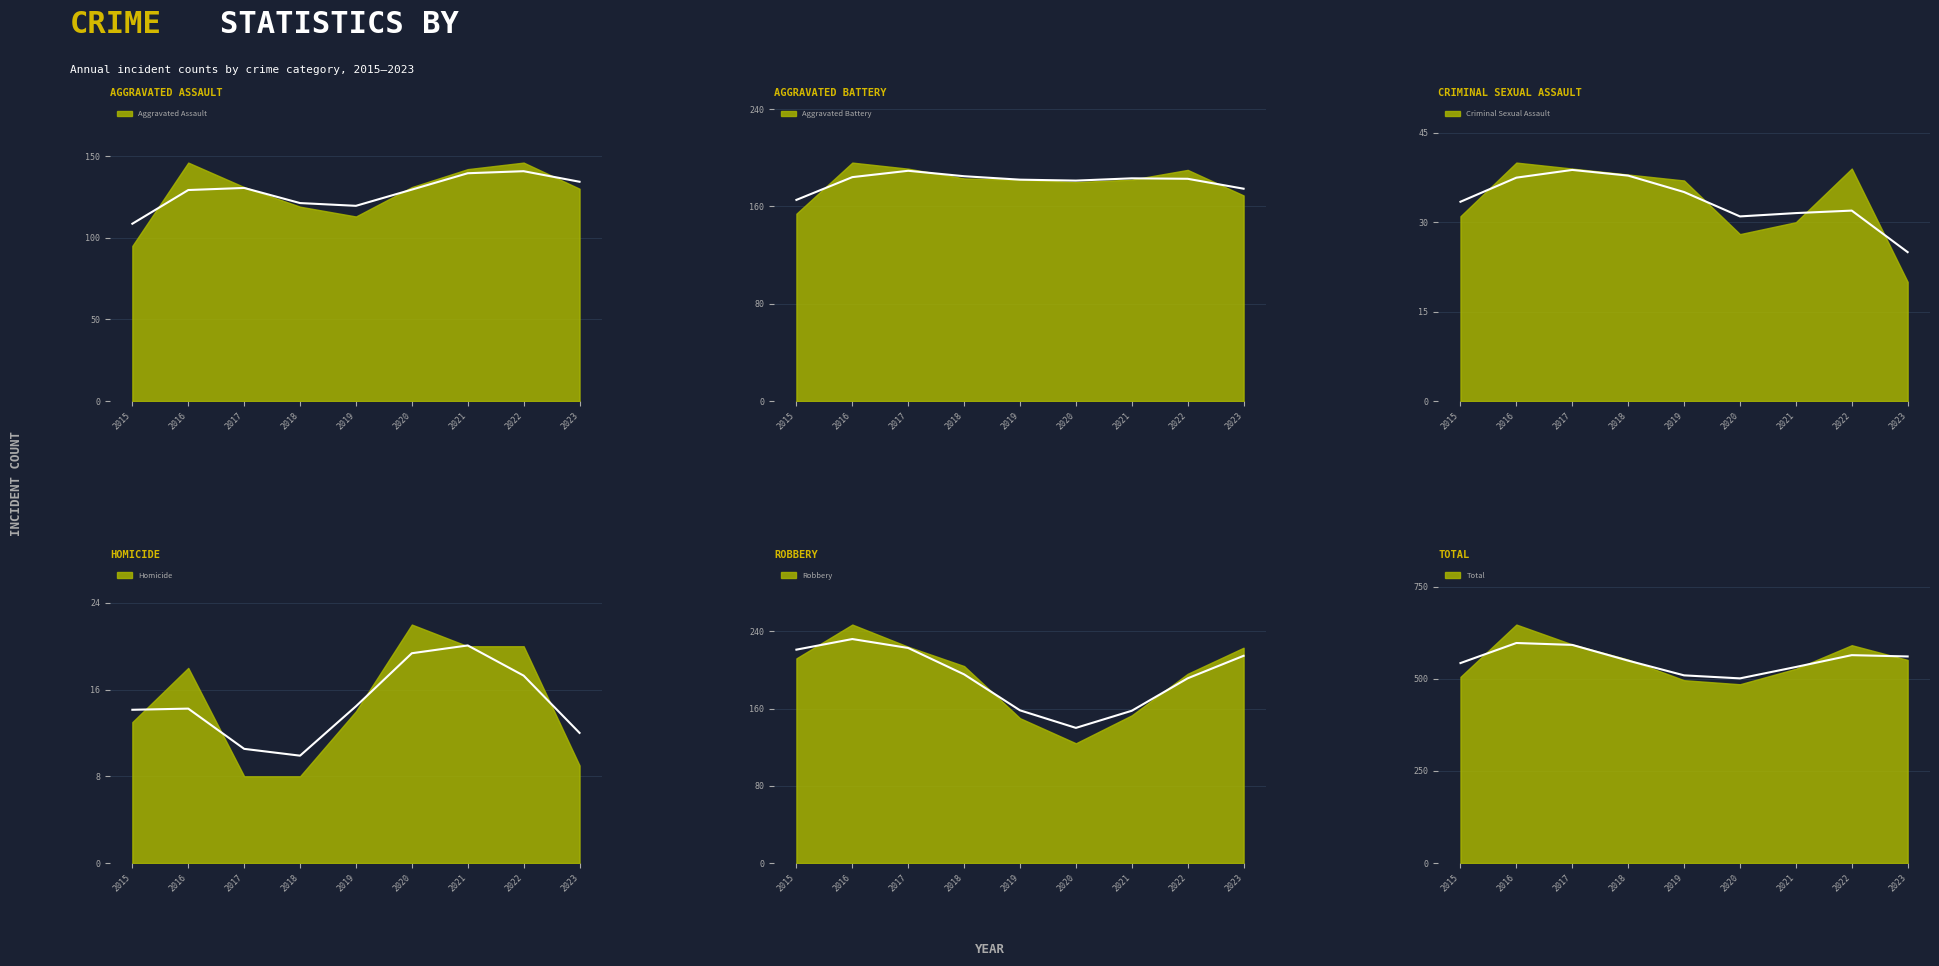

Between 2016 and 2022, which series saw the biggest shift?

Total